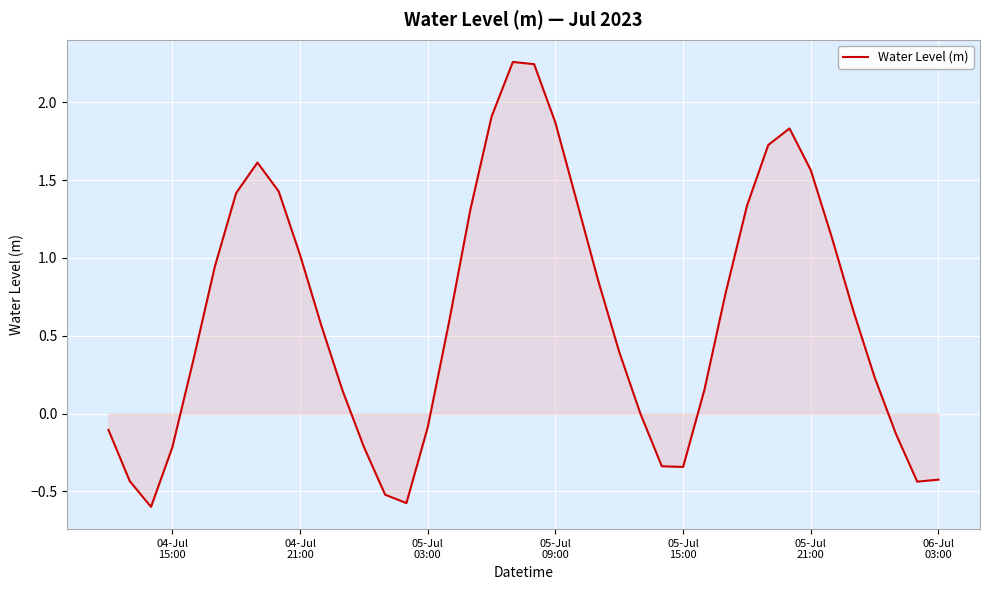

What is the smallest value displayed?

-0.6